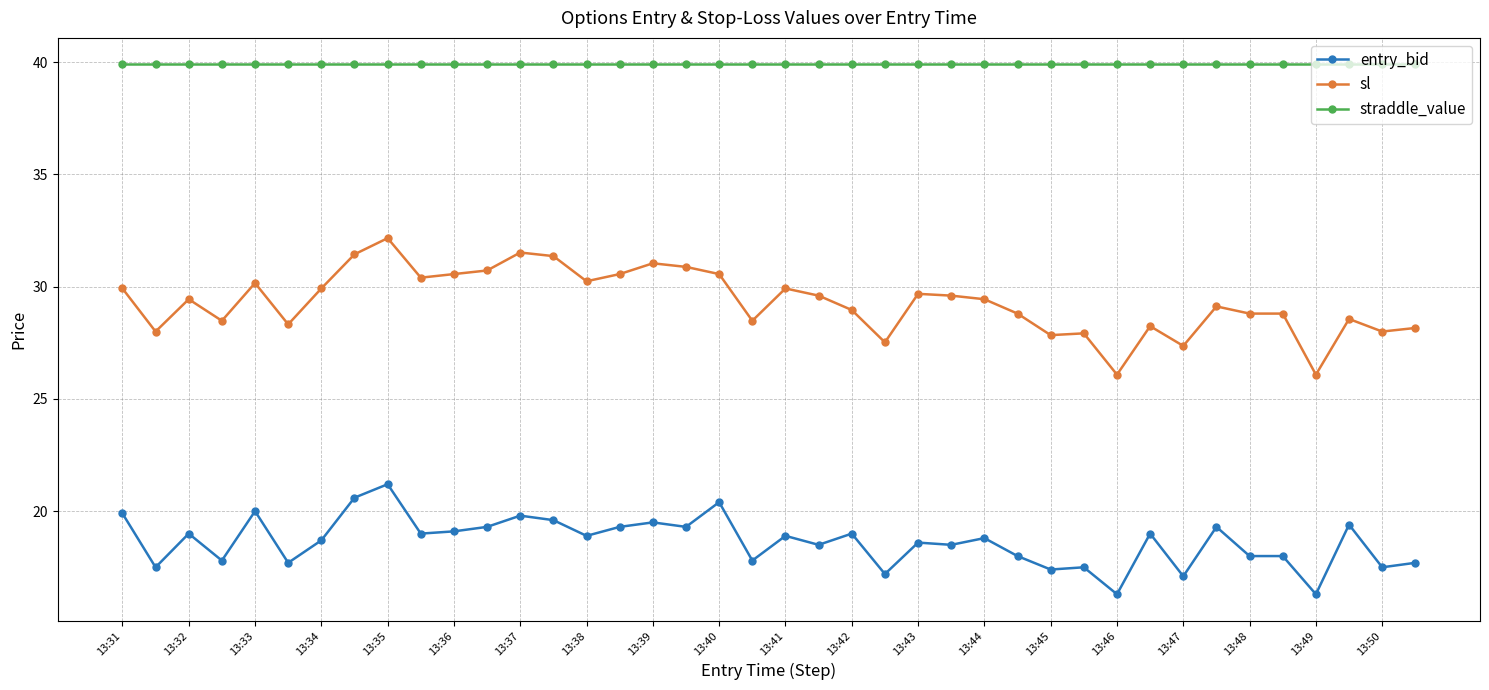

True or false: entry_bid and straddle_value intersect in this chart.

False